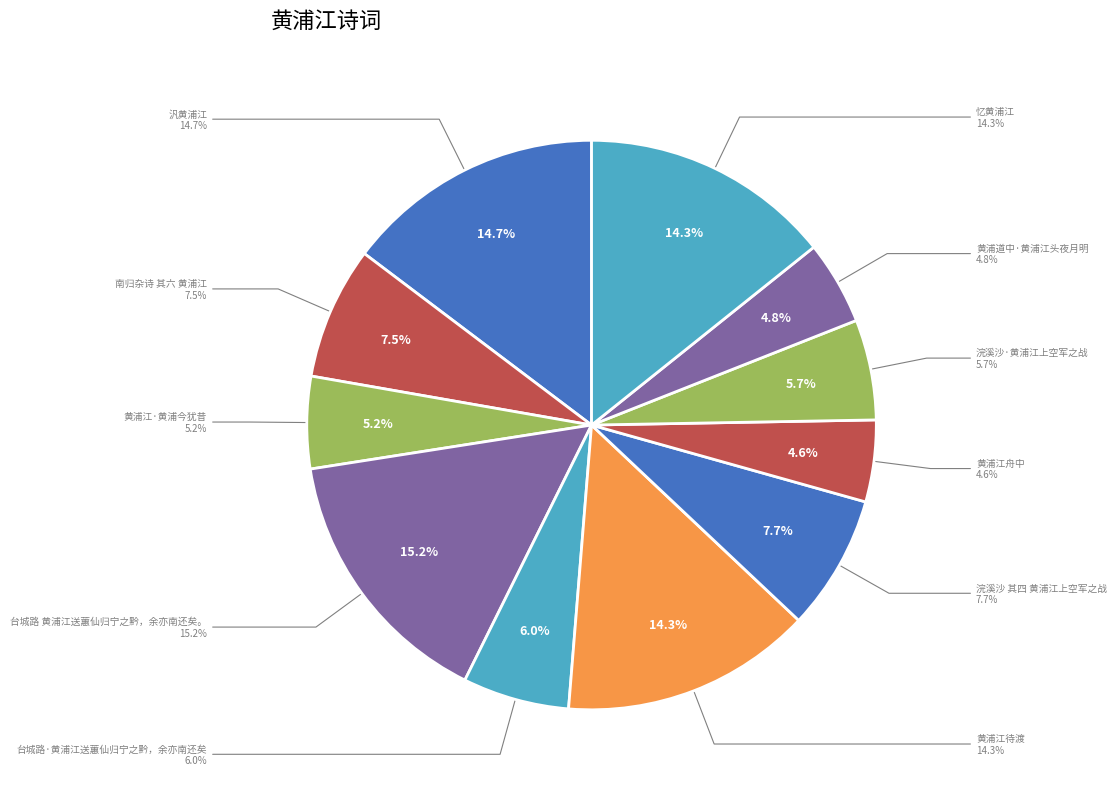

Do 南归杂诗 其六 黄浦江 and 台城路 黄浦江送蕙仙归宁之黔，余亦南还矣。 together represent more than half of the pie?

No